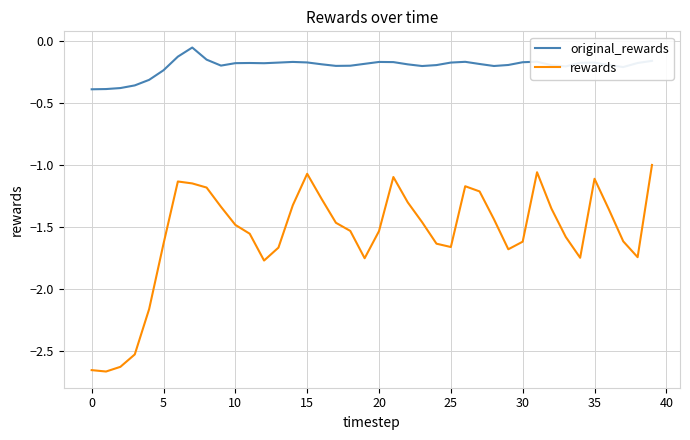

Rank the series by their average value, from highest to lowest.

original_rewards, rewards